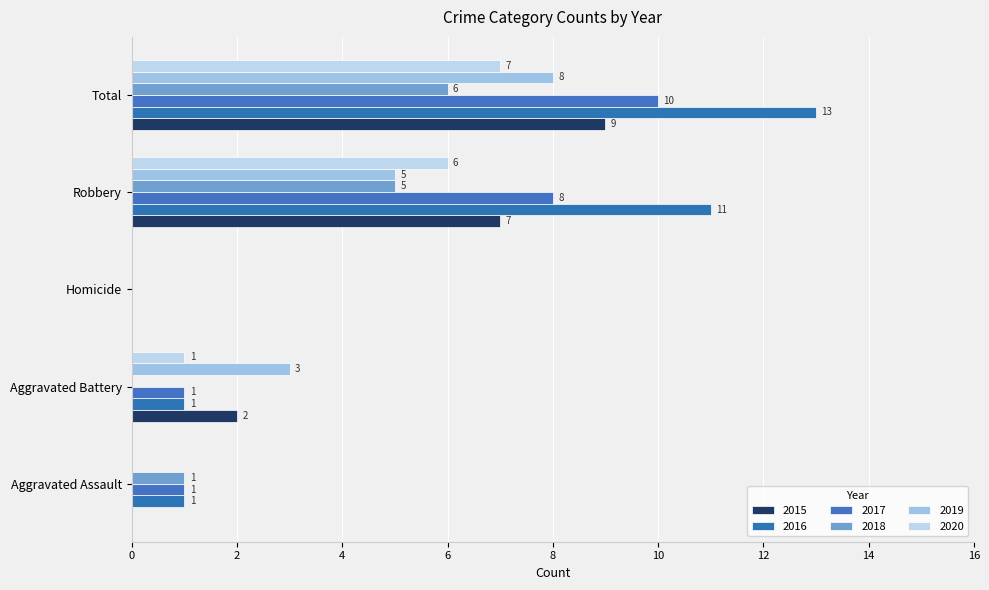

Where is 2015 nearest to the value 4?

Aggravated Battery